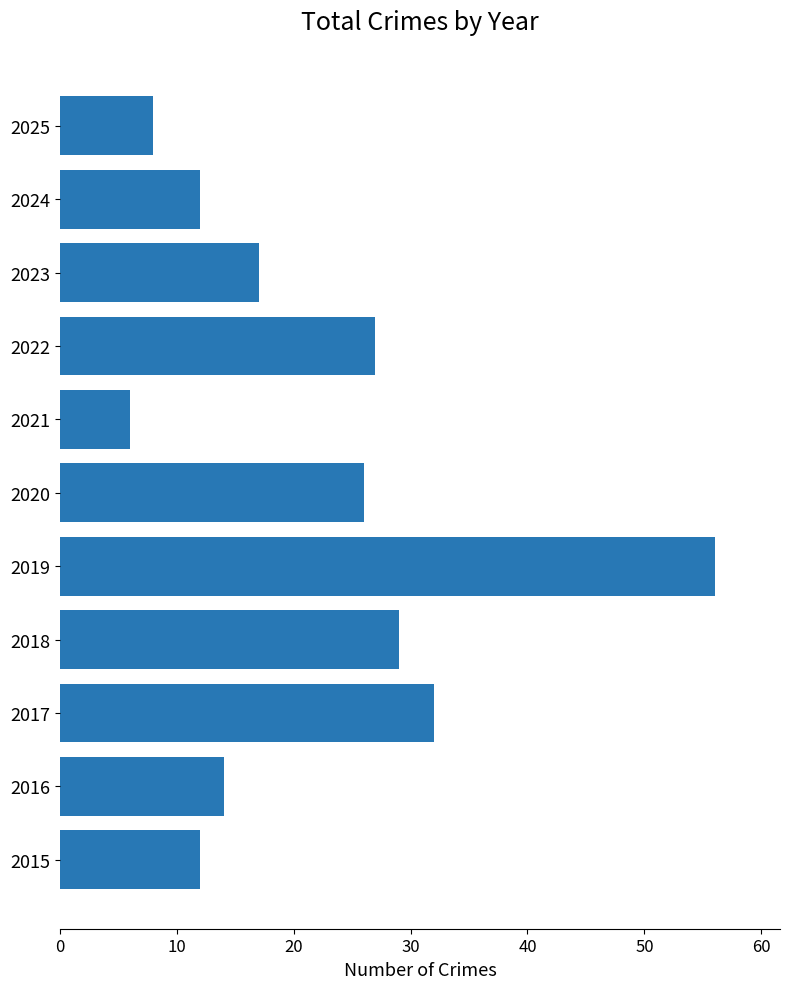

Where is the data nearest to the value 31?

2017